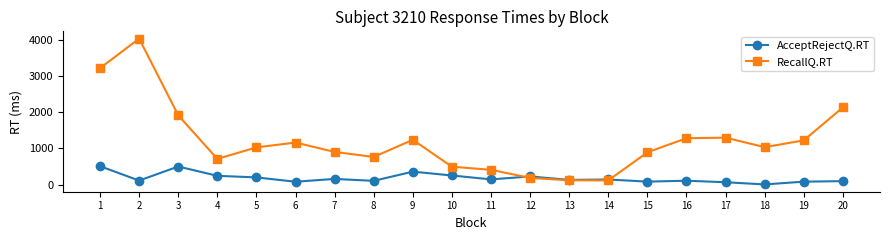

Is it true that RecallQ.RT equals 391 at 19?

False